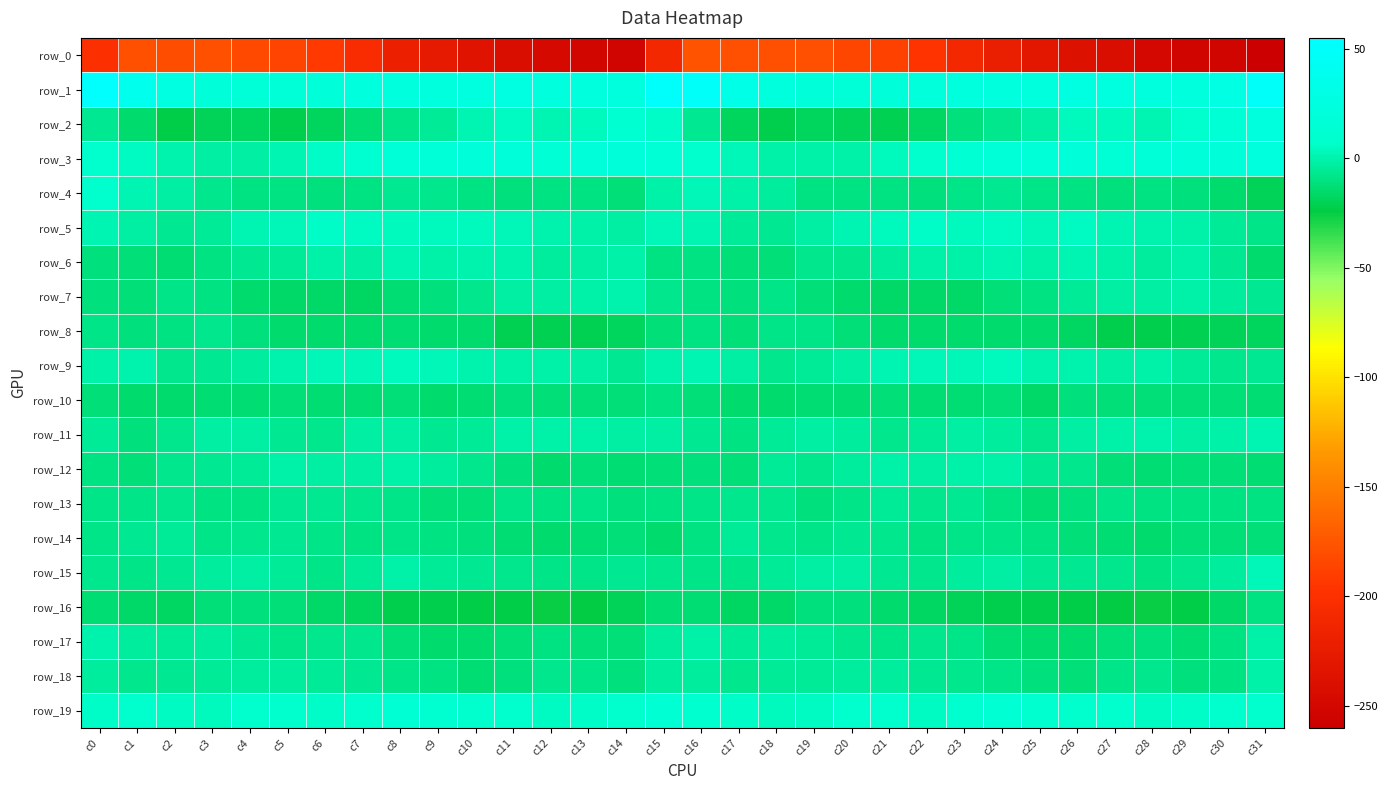

Which has a higher value, c24 or c8?

c8